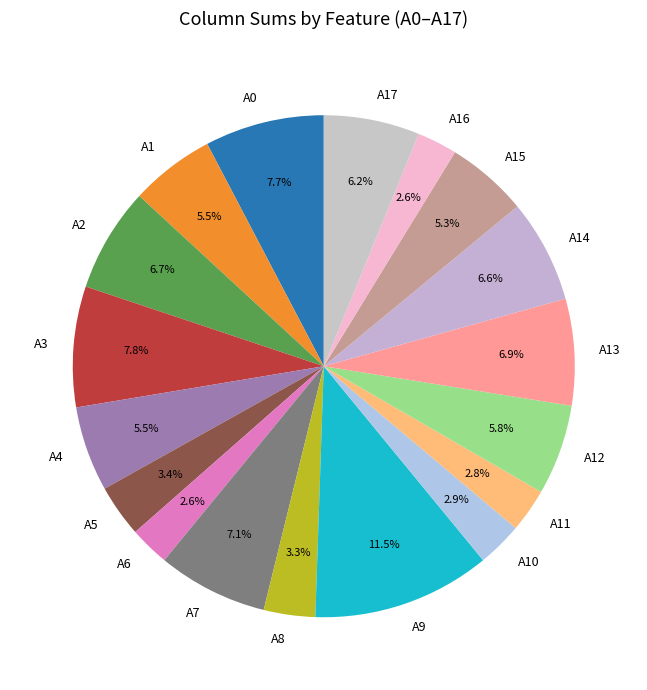

Which slice is the largest?

A9